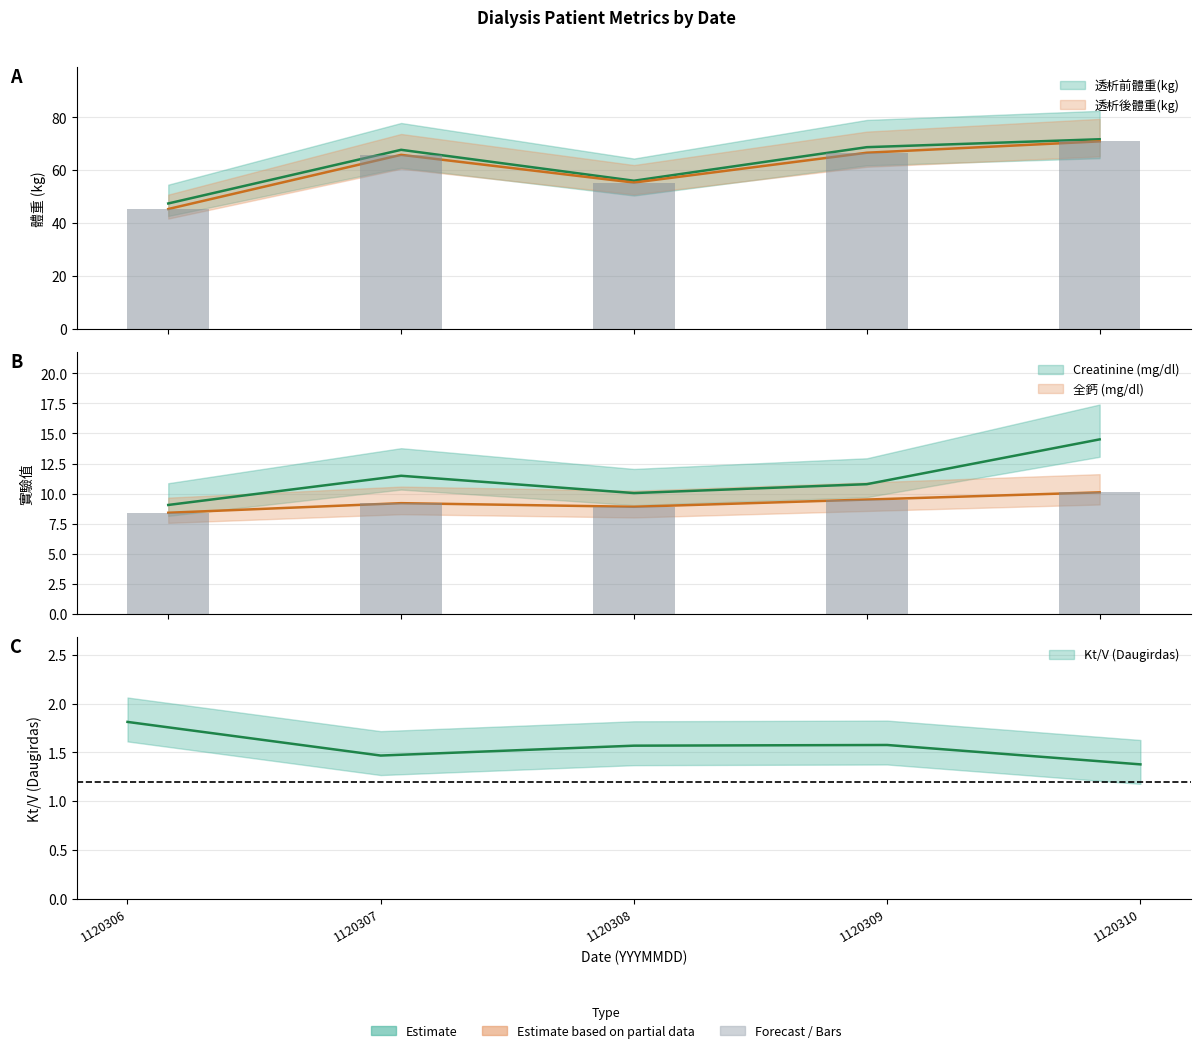

What is the maximum value for 全鈣 (mg/dl)?

10.1